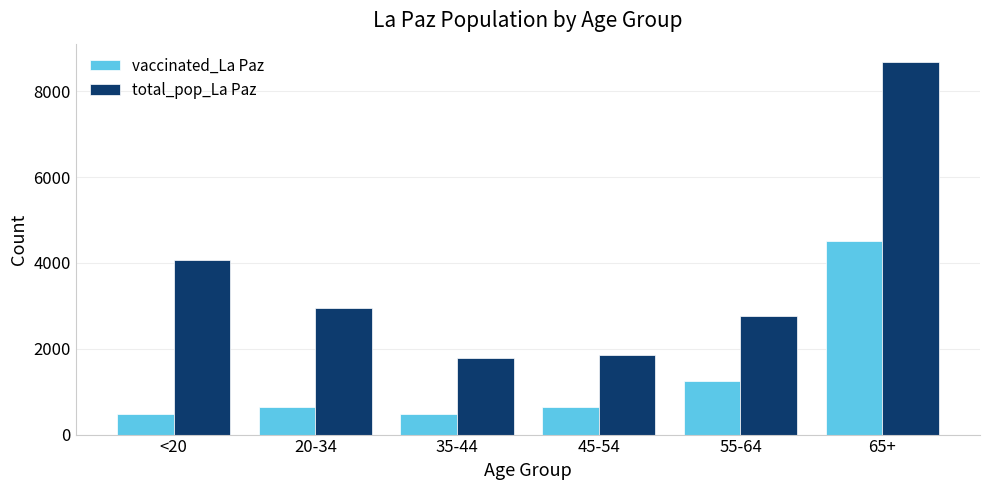

What is the approximate value of vaccinated_La Paz at <20, to the nearest 50?

450